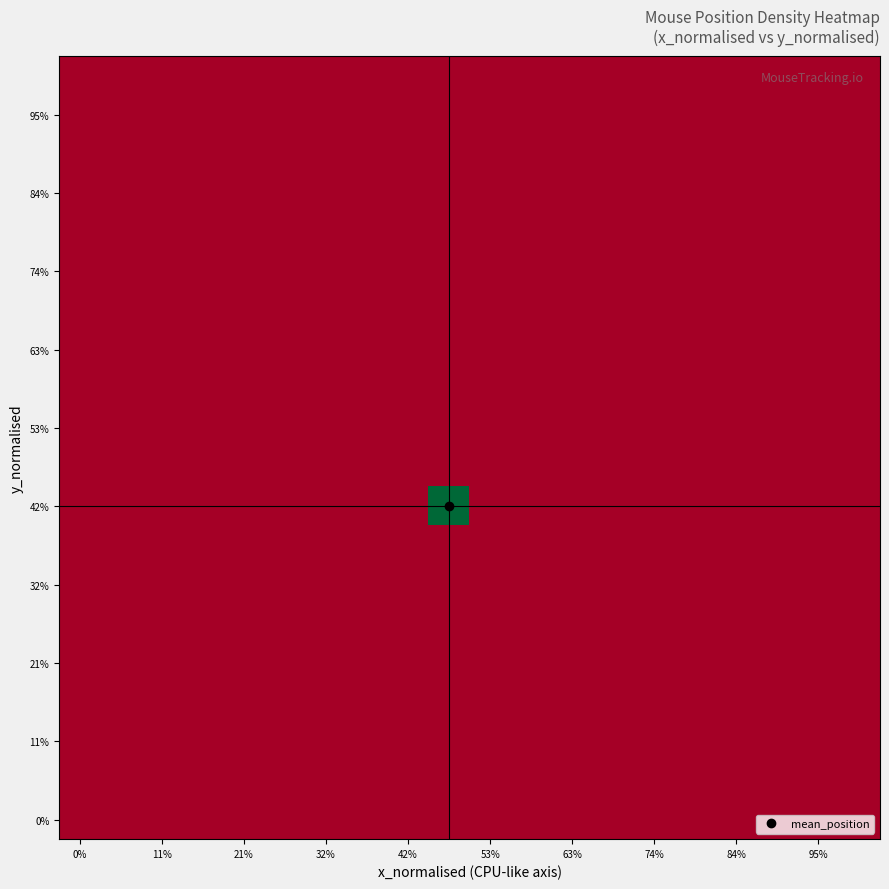

Count the number of categories in the chart.

20